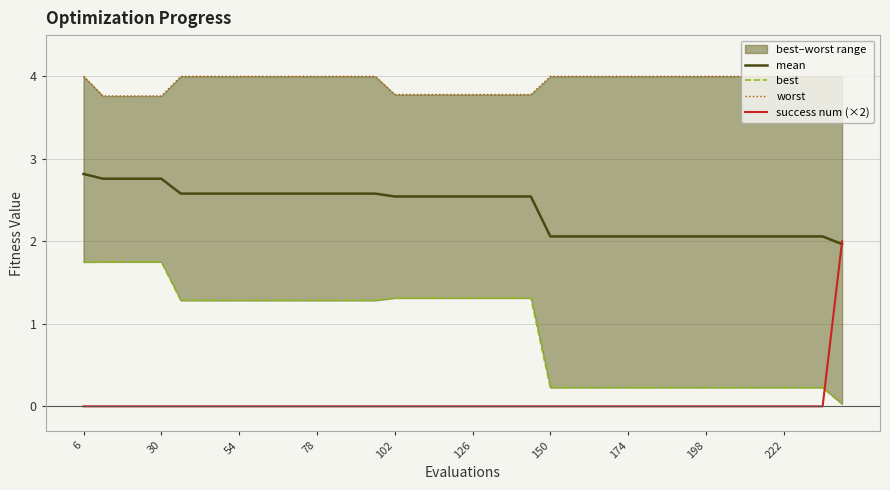

How many lines are shown in the chart?

4